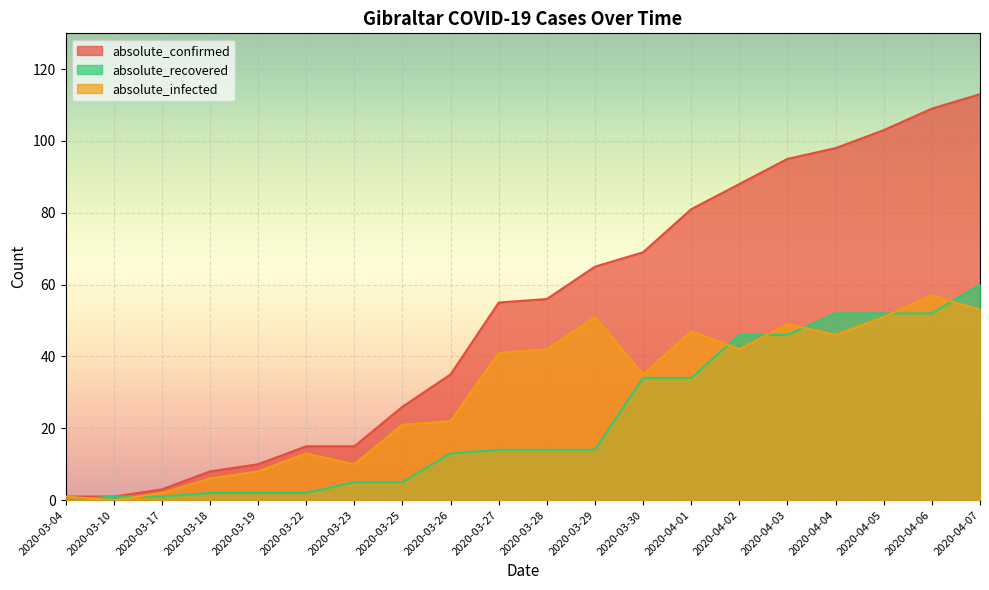

What is the average value of the absolute_confirmed series?

52